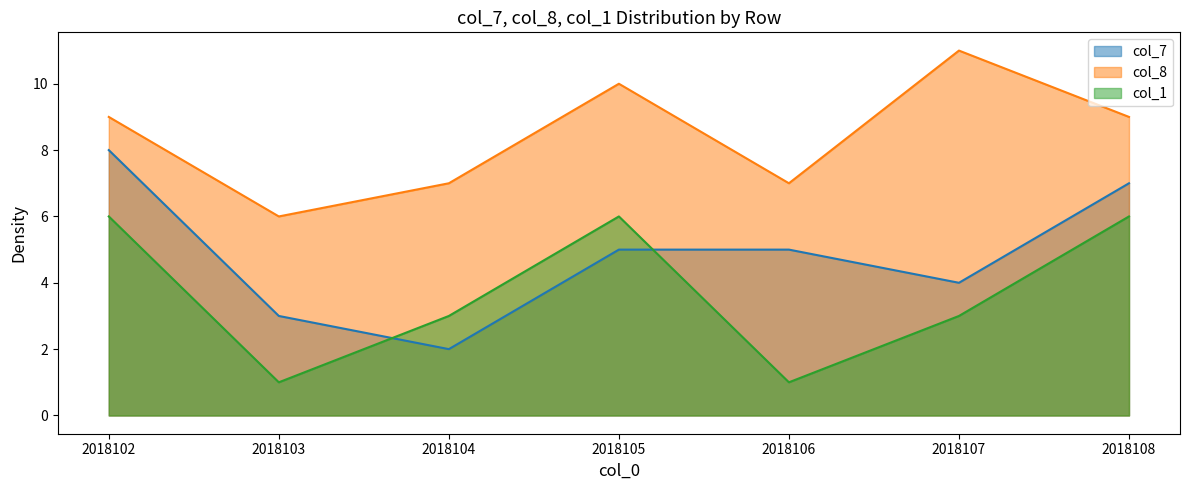

List the labels in order of col_8 value, largest first.

2018107, 2018105, 2018102, 2018108, 2018104, 2018106, 2018103